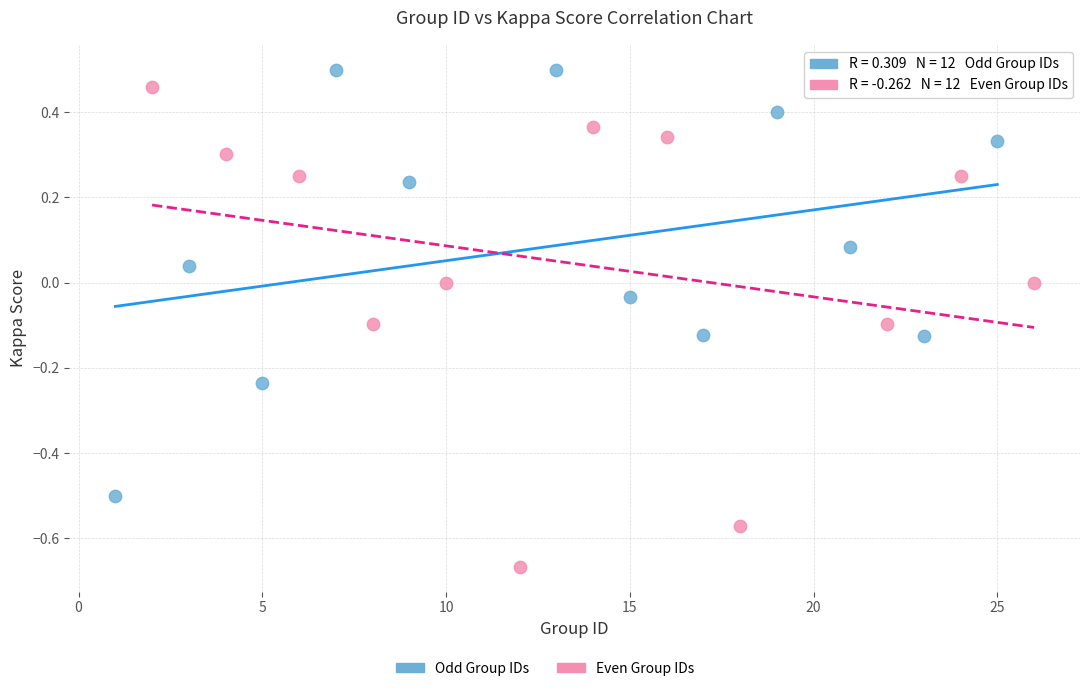

Which series has the widest spread of Y values?

Even Group IDs